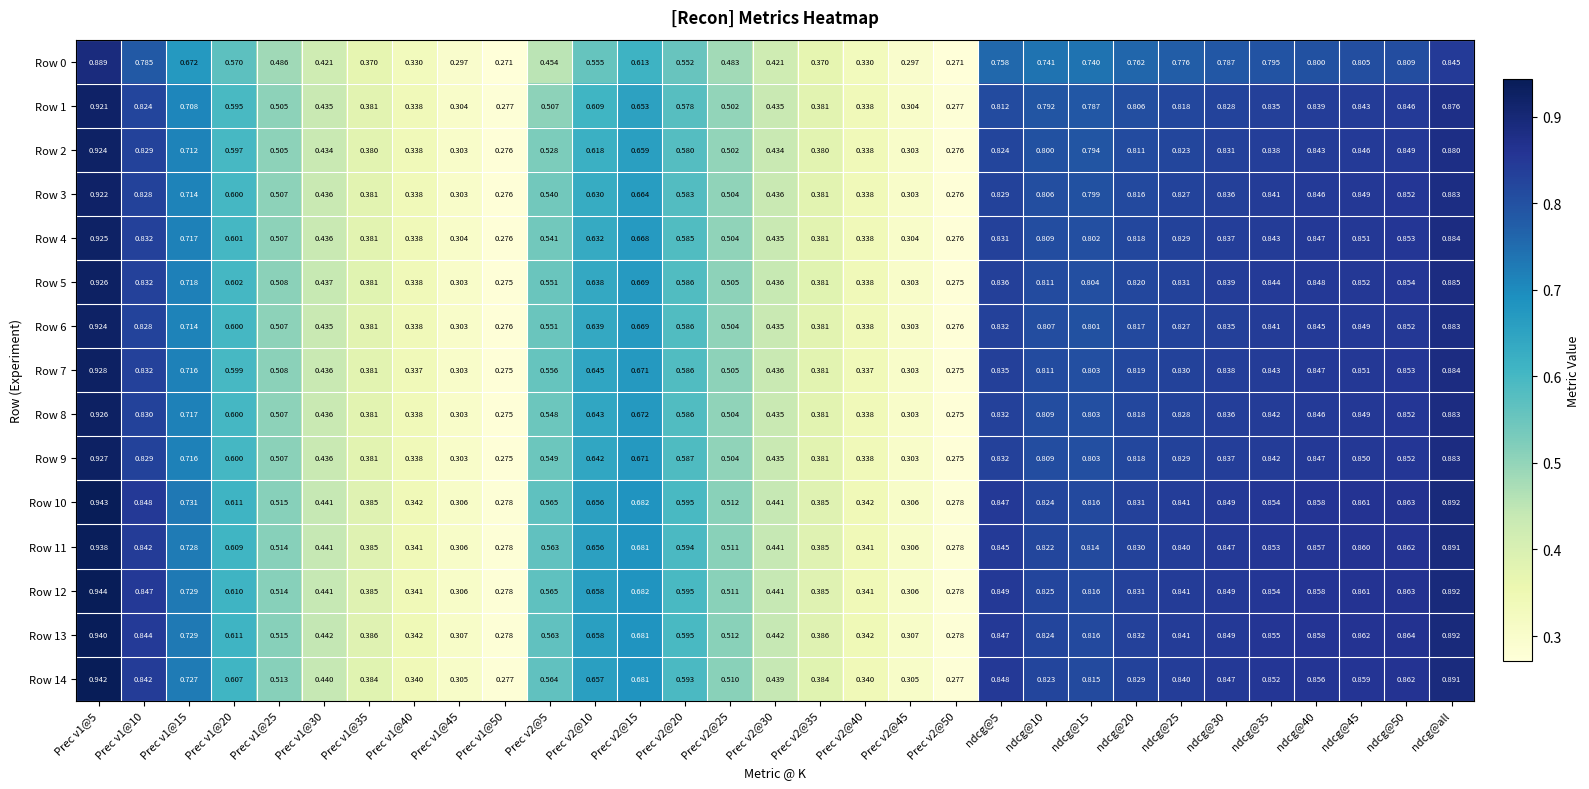

Is the value of Row 2 at ndcg@25 greater than the value of Row 4 at Prec v1@30?

Yes